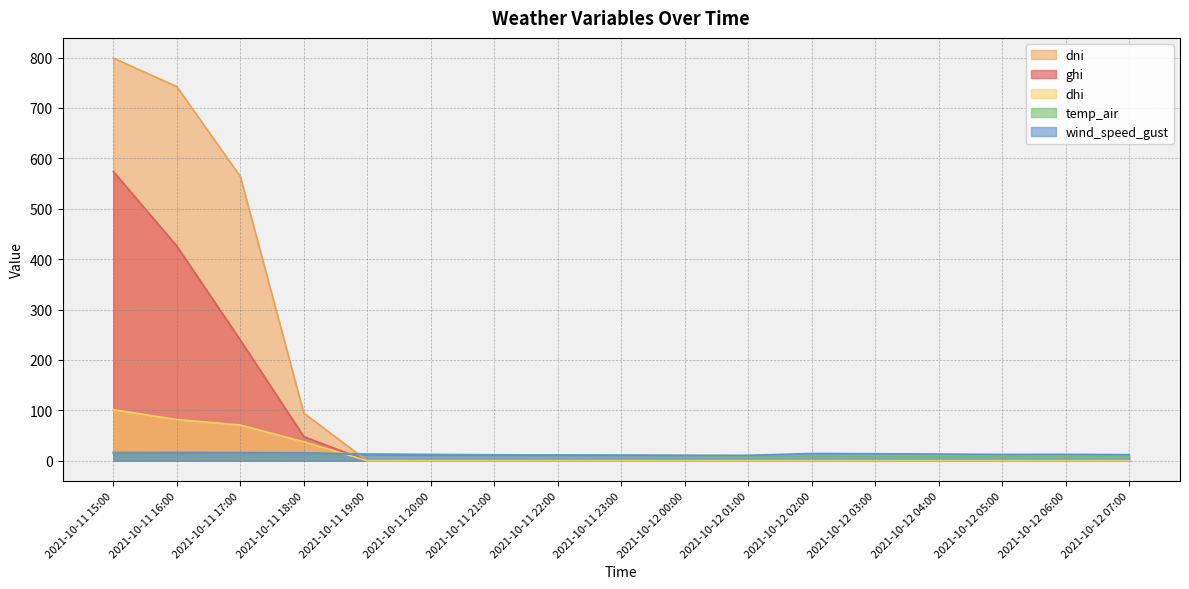

True or false: ghi has a value of 0.0 at 2021-10-12 07:00.

True